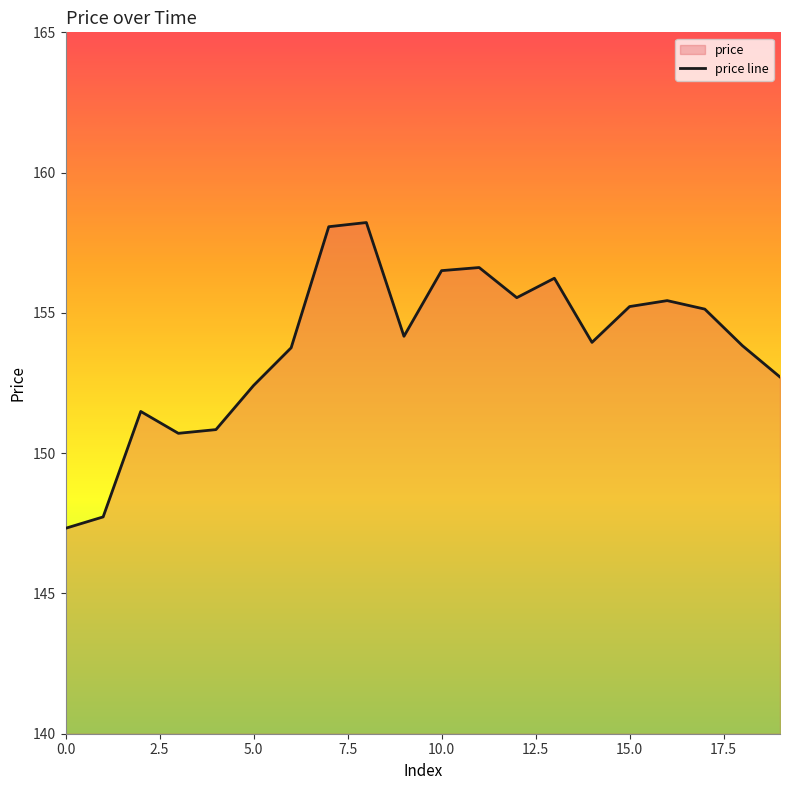

How many values exceed 154?

10